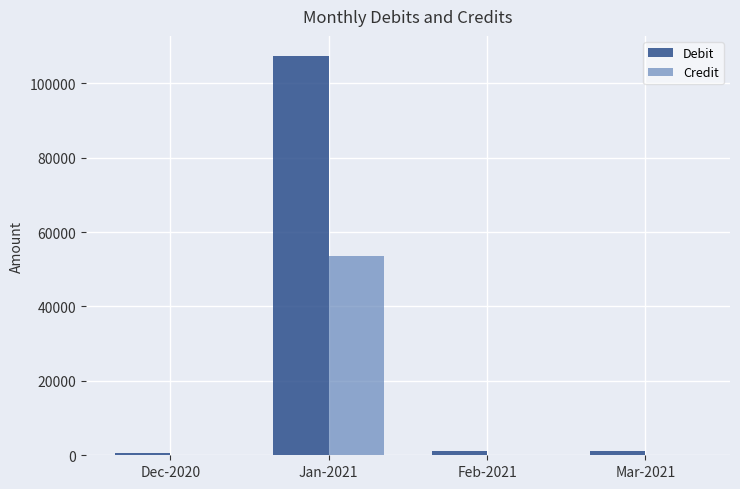

Between Dec-2020 and Jan-2021, which series saw the biggest shift?

Debit